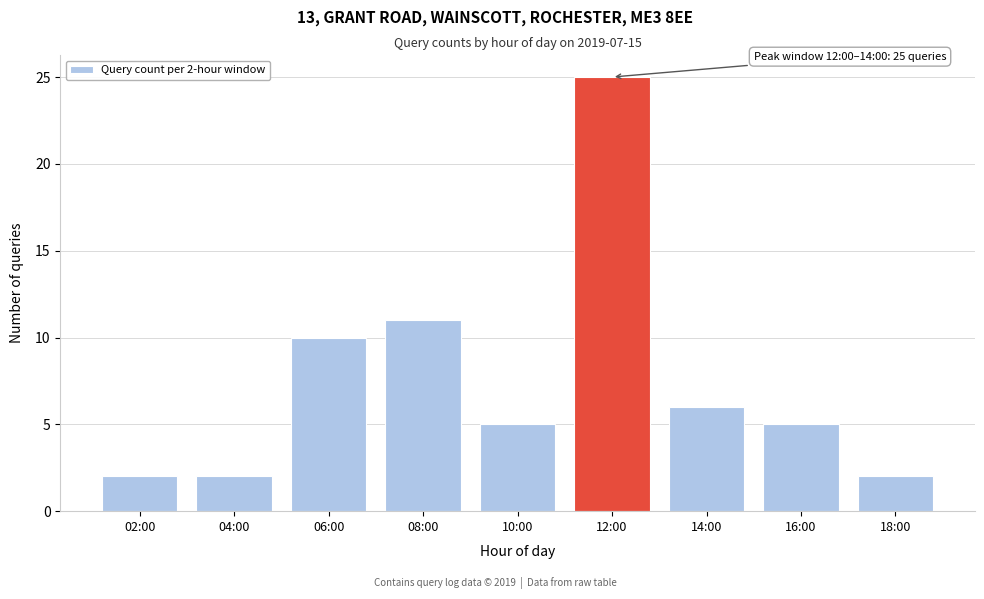

Reading left to right, extract all data points from this chart.

02:00=2	04:00=2	06:00=10	08:00=11	10:00=5	12:00=25	14:00=6	16:00=5	18:00=2